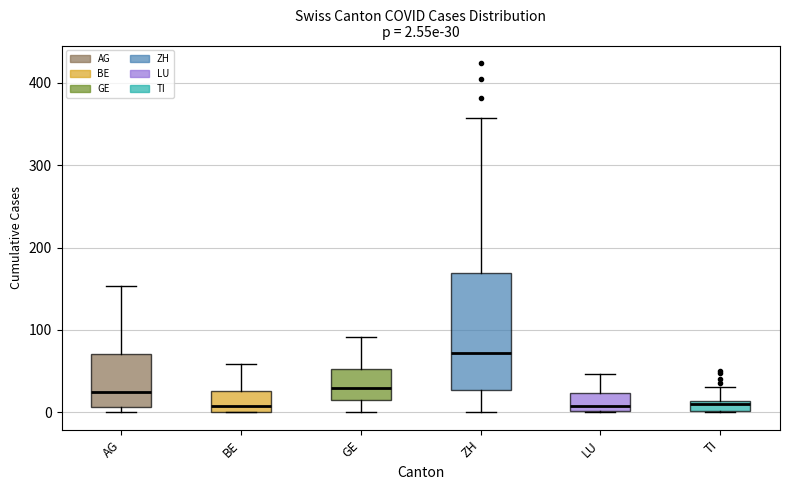

Which box has the highest median line?

ZH